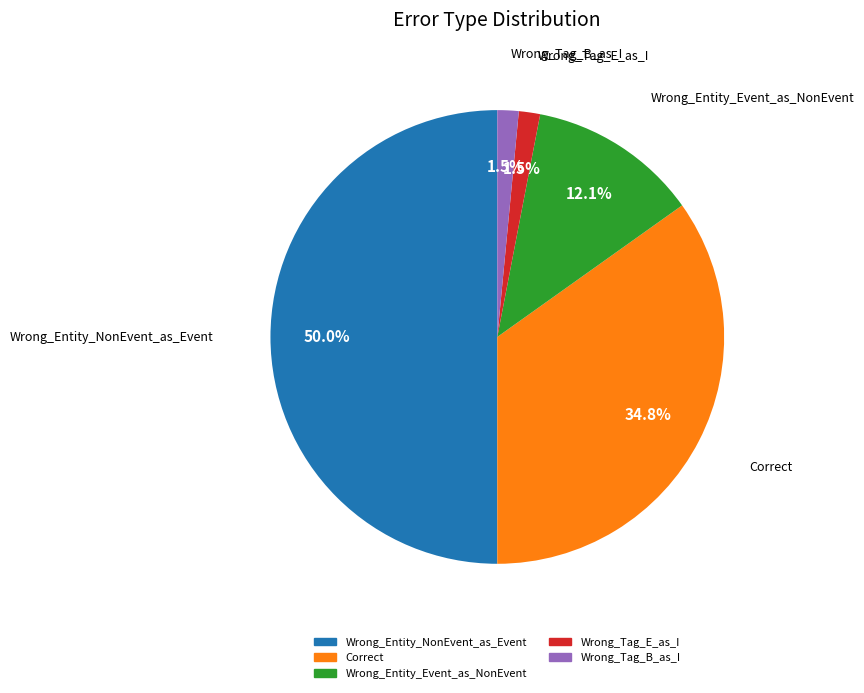

What is the ratio of the value at Wrong_Entity_Event_as_NonEvent to the value at Wrong_Entity_NonEvent_as_Event?

0.2